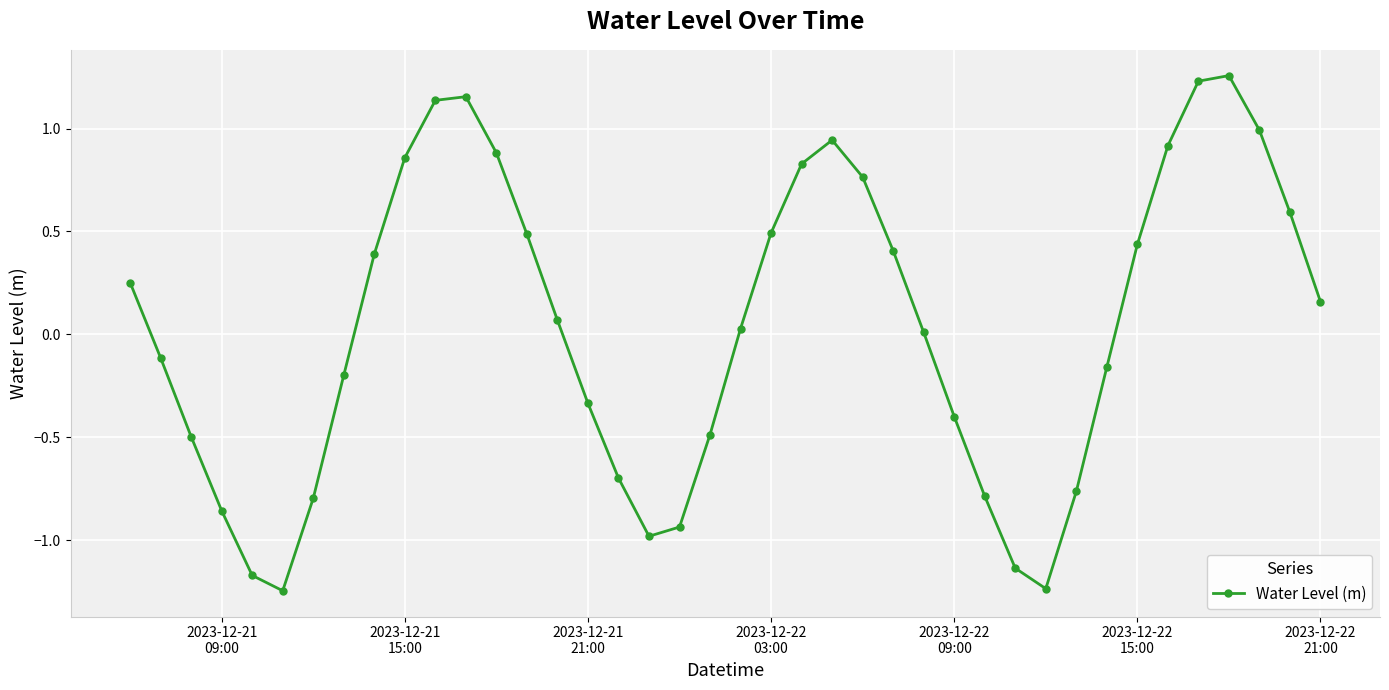

How many data points does each series have?

40